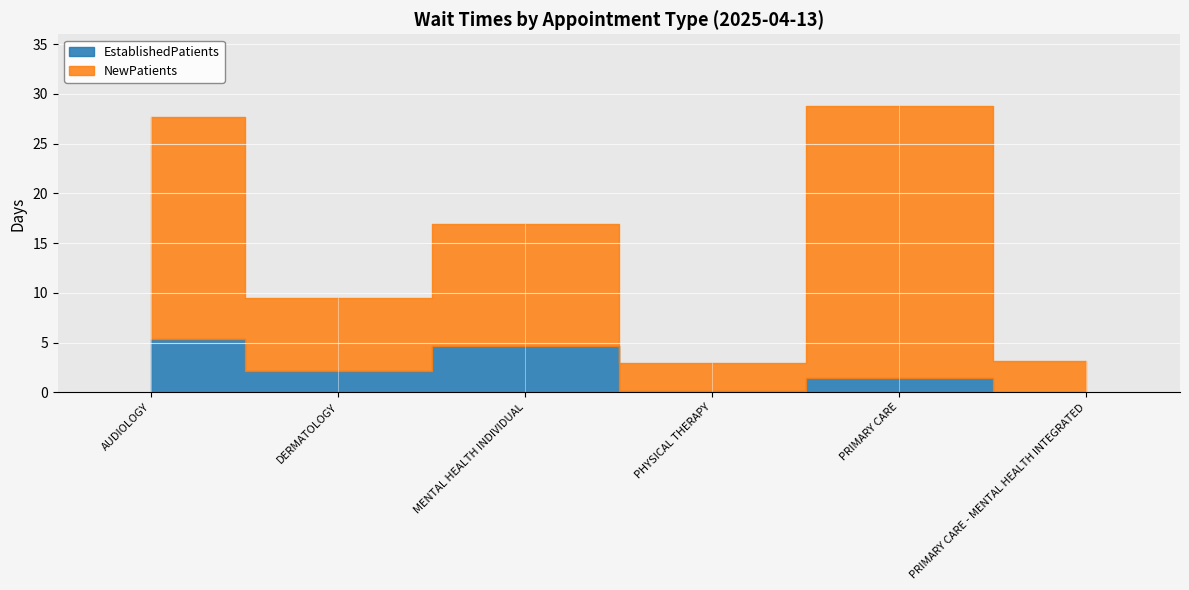

Where is the first local maximum for NewPatients?

MENTAL HEALTH INDIVIDUAL